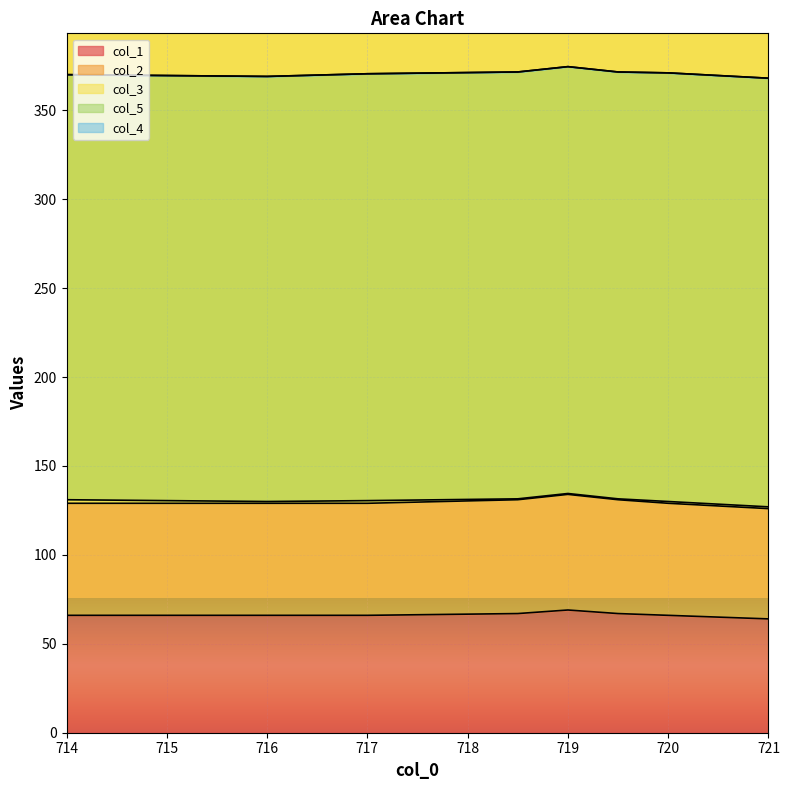

Reading left to right, transcribe all the data shown in this chart.

col_1: 714.0=66.0	716.0=66.0	717.0=66.0	718.5=67.0	719.0=69.0	719.5=67.0	720.0=66.0	721.0=64.0
col_2: 714.0=63.0	716.0=63.0	717.0=63.0	718.5=64.0	719.0=65.0	719.5=64.0	720.0=63.0	721.0=62.0
col_3: 714.0=2.0	716.0=1.0	717.0=1.5	718.5=0.5	719.0=0.5	719.5=0.5	720.0=1.0	721.0=1.0
col_5: 714.0=239.0	716.0=239.0	717.0=240.0	718.5=240.0	719.0=240.0	719.5=240.0	720.0=241.0	721.0=241.0
col_4: 714.0=0.0	716.0=0.0	717.0=0.0	718.5=0.0	719.0=0.0	719.5=0.0	720.0=0.0	721.0=0.0